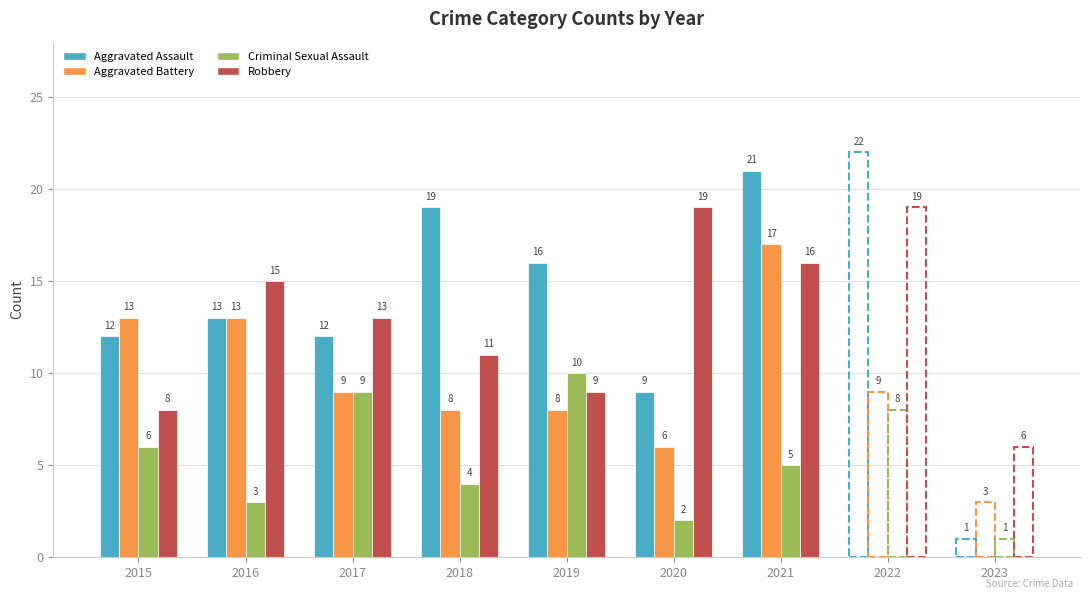

Is it true that Criminal Sexual Assault equals 6 at 2018?

False